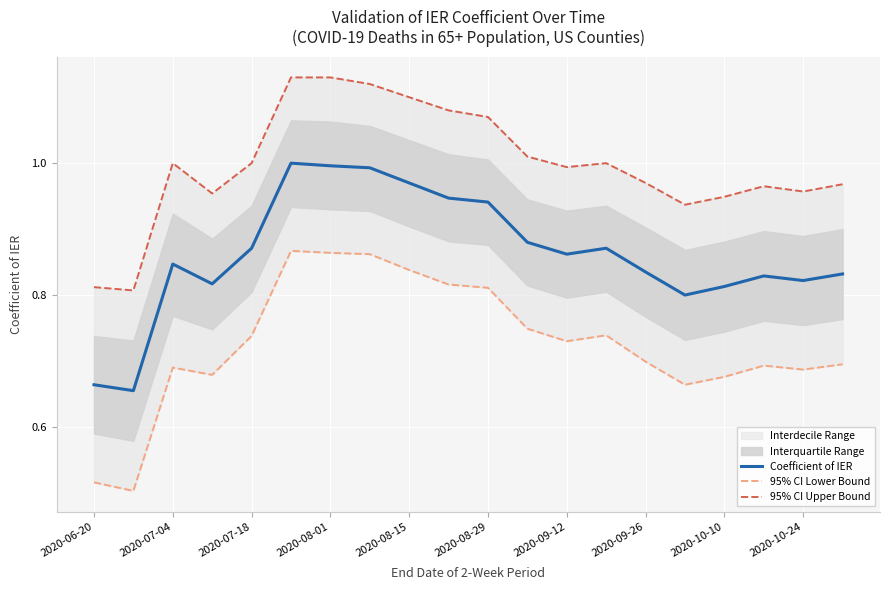

Between 12 and 19, which is larger?

12